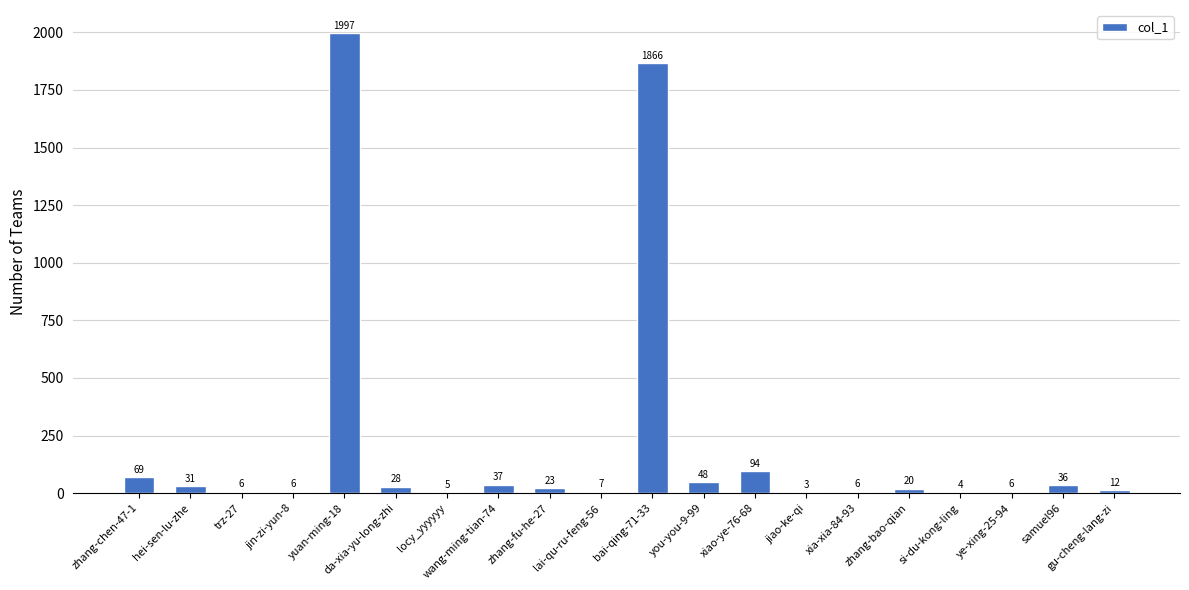

What is the ratio of the value at gu-cheng-lang-zi to the value at wang-ming-tian-74?

0.3